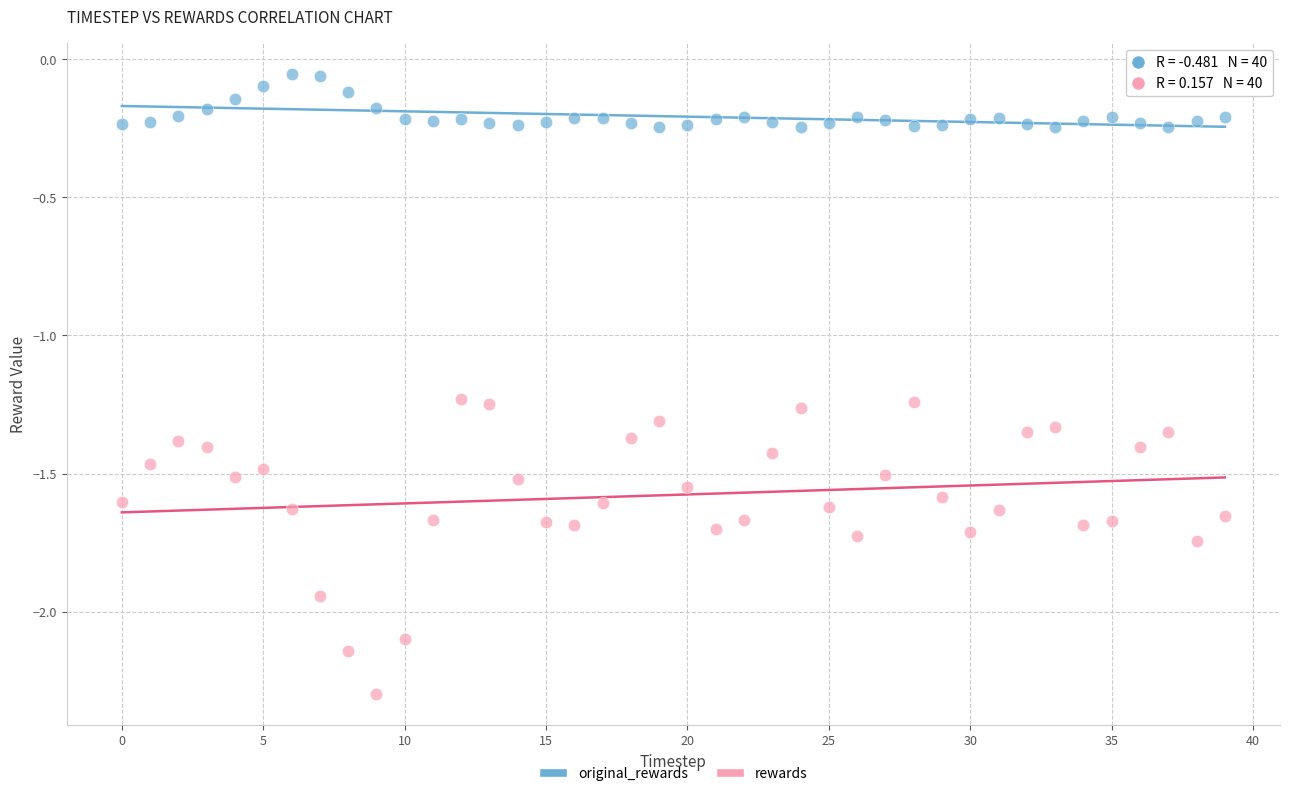

Across all data points, what is the range of Y values (max minus min)?

2.2